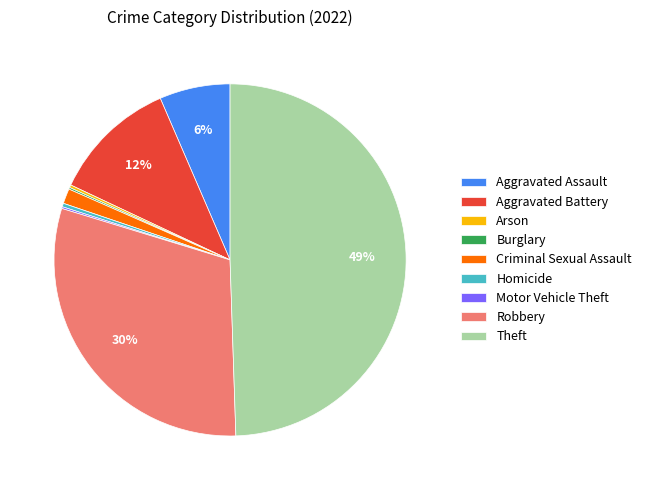

Which slice is the largest?

Theft